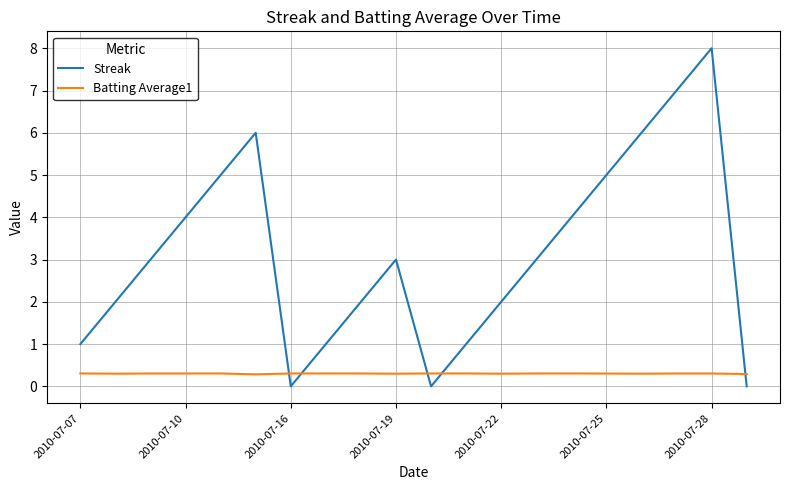

How many distinct data groups are displayed?

2